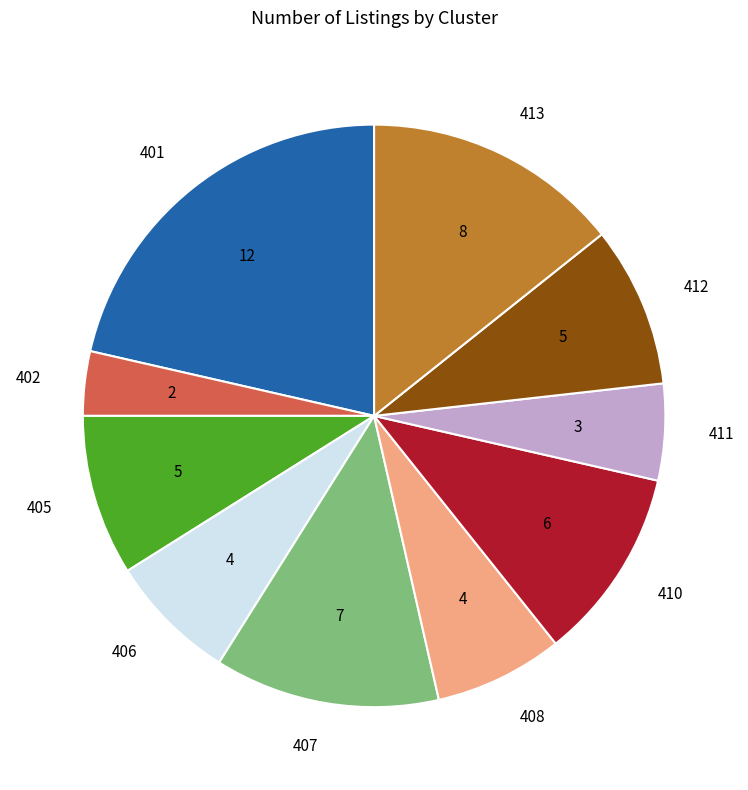

Is it true that 405 is 9% of the pie?

True